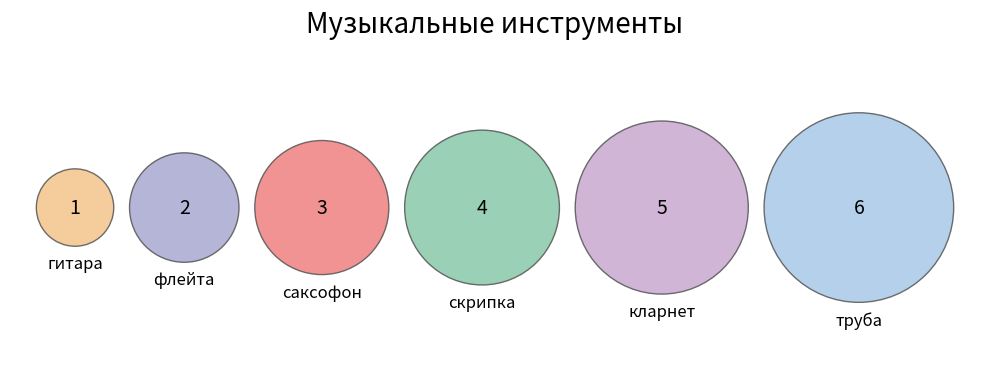

To the nearest percent, what is the difference between the скрипка and кларнет slice percentages?

5%